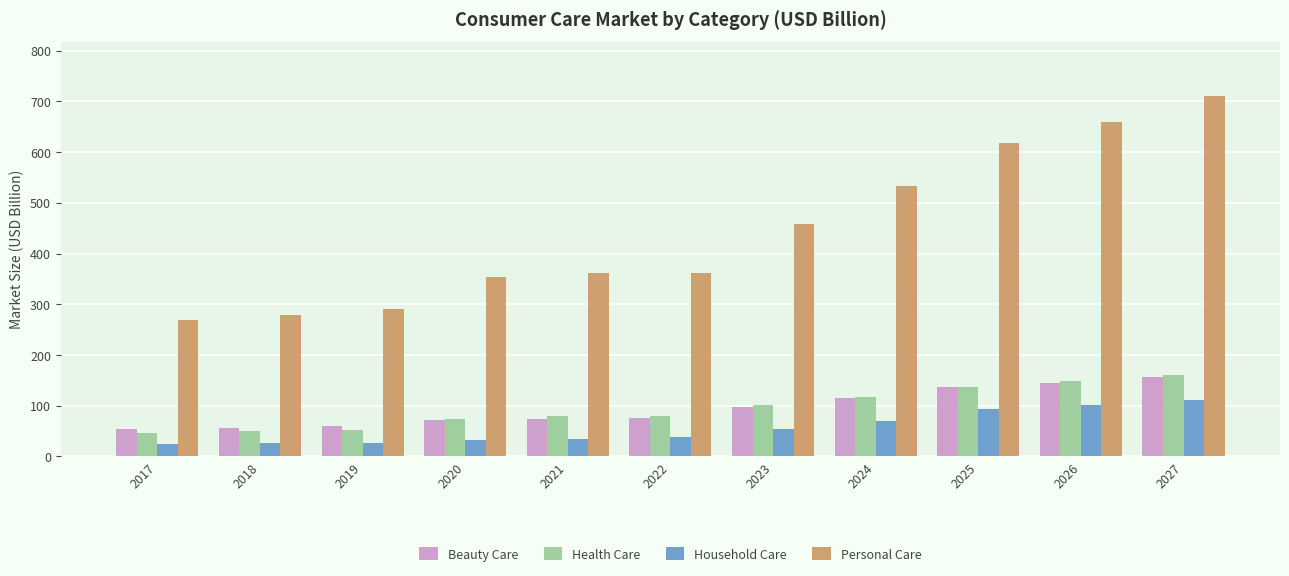

What is the value of the Beauty Care bar at the 8th from the left?

115.0